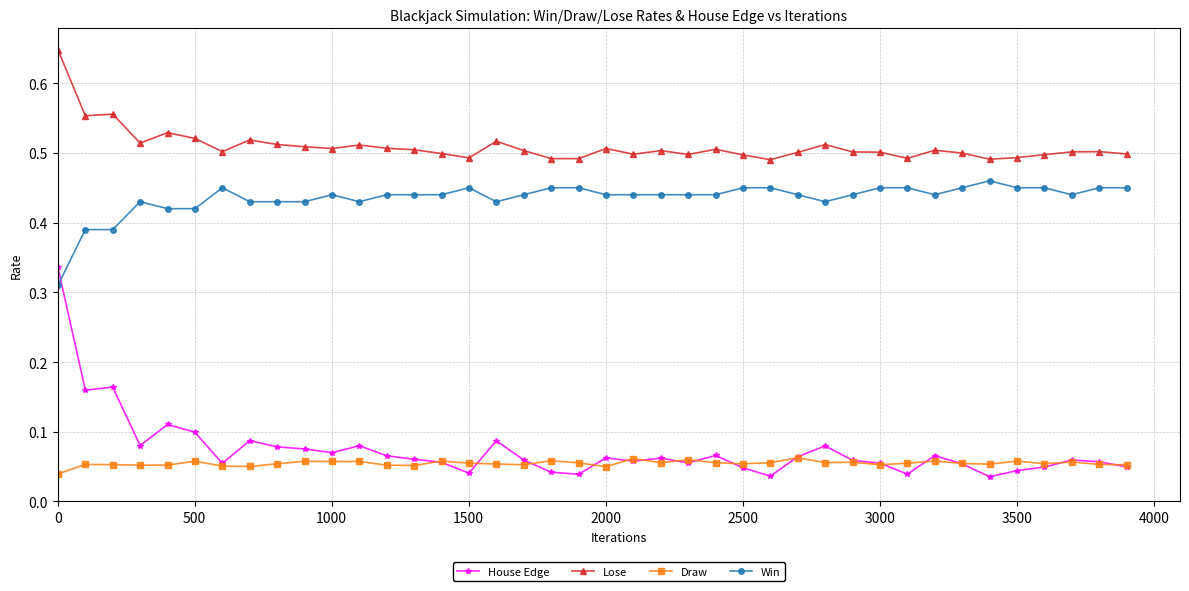

What are all the series names shown in the legend?

House Edge, Lose, Draw, Win